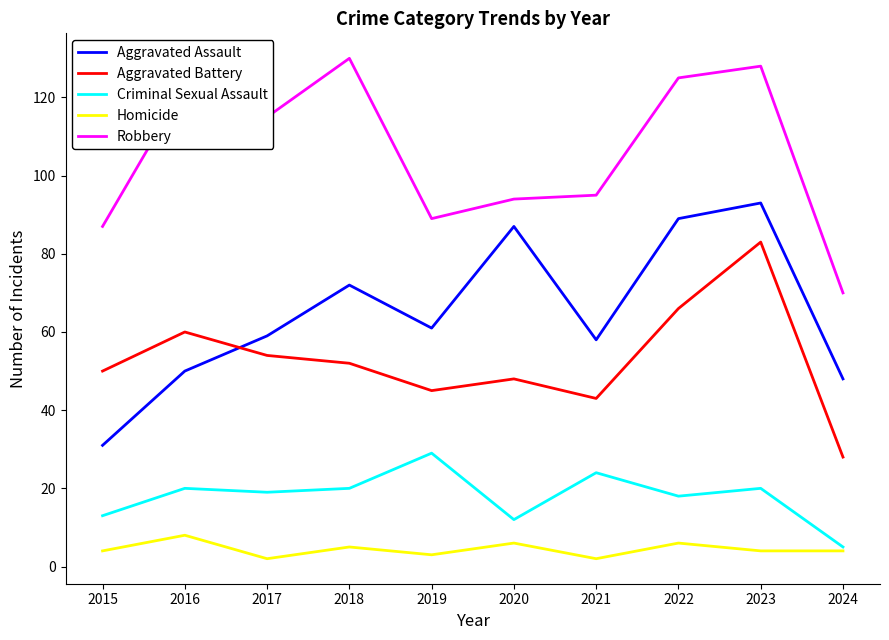

What is the minimum value shown in the chart?

2